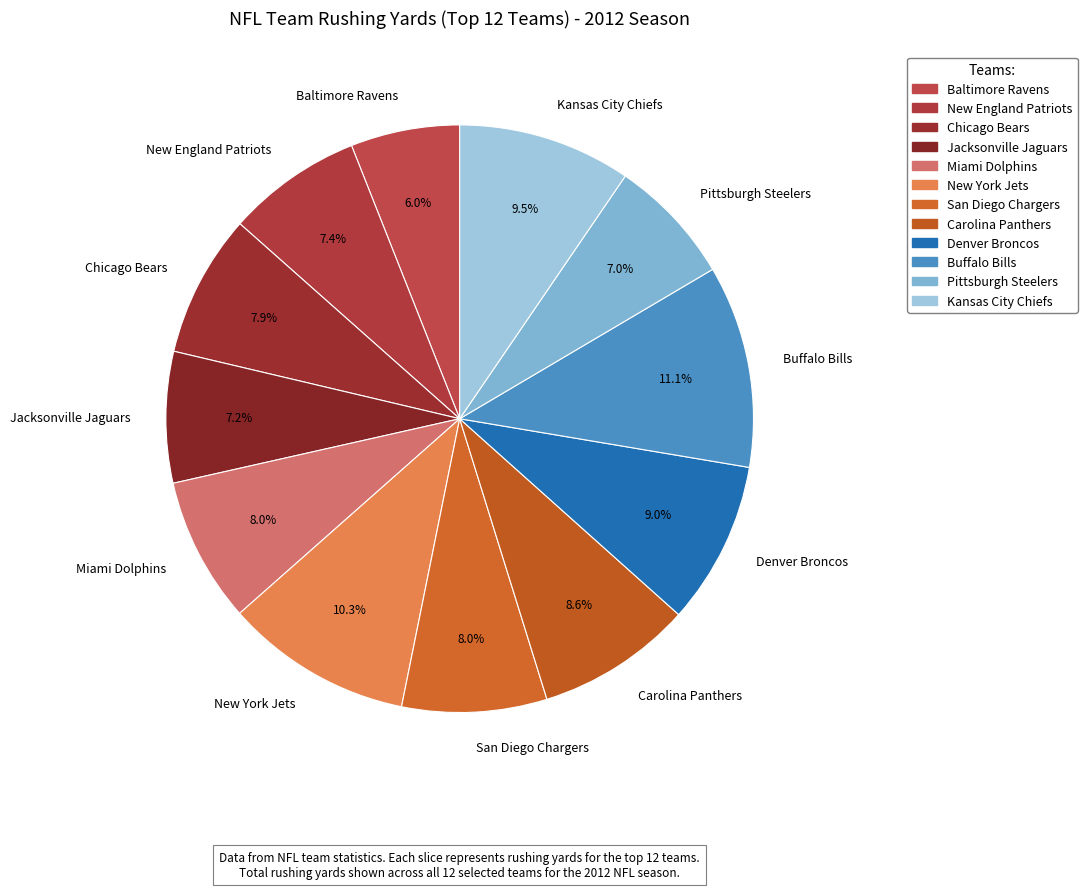

How many segments does this pie chart have?

12